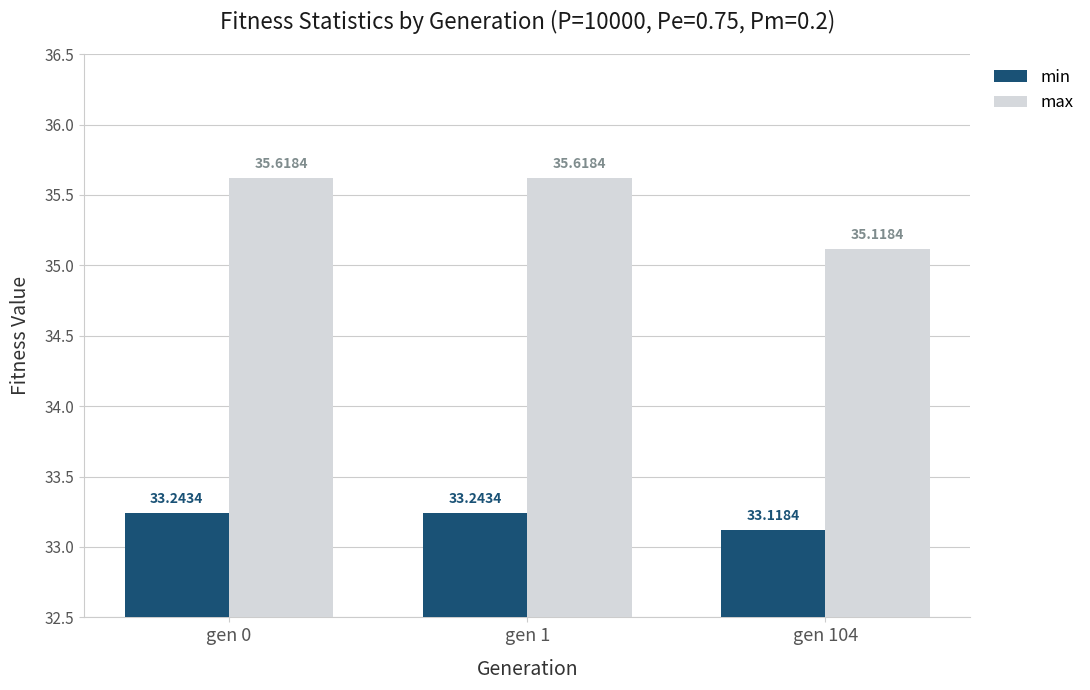

What are all the series names shown in the legend?

min, max